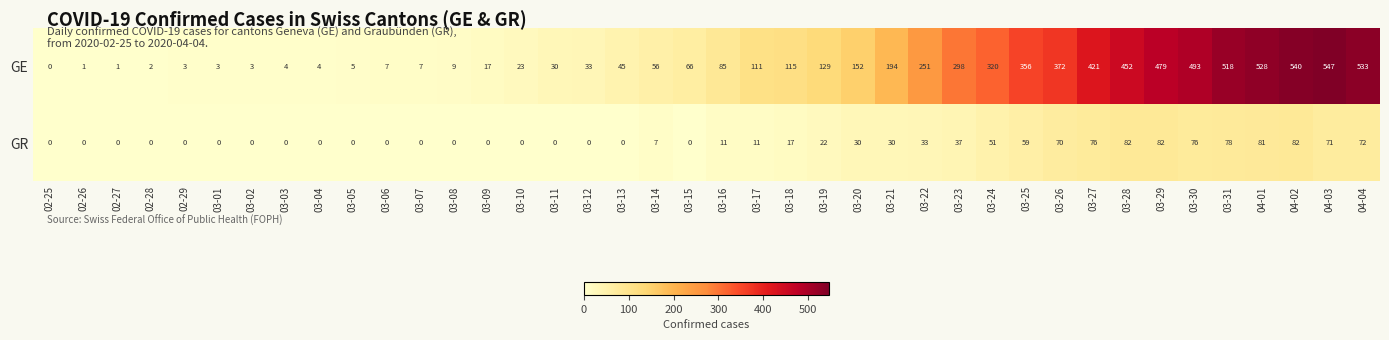

What is the spread (max minus min) of values at 03-01?

3